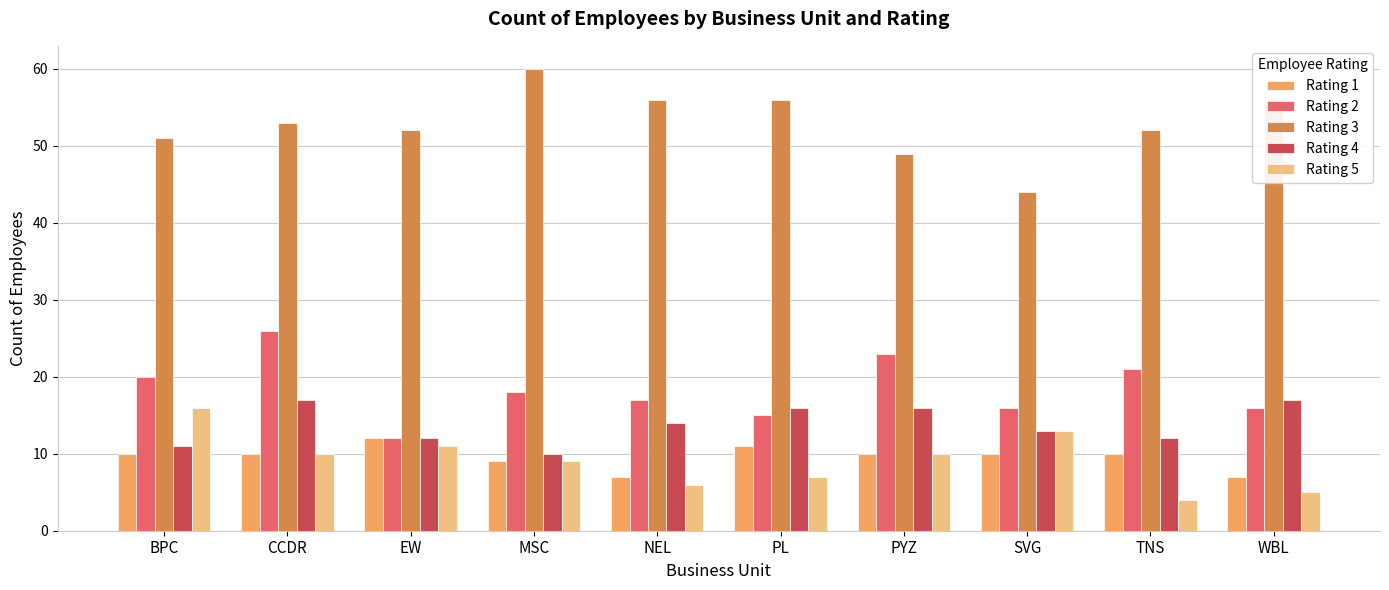

What are all the series names shown in the legend?

Rating 1, Rating 2, Rating 3, Rating 4, Rating 5